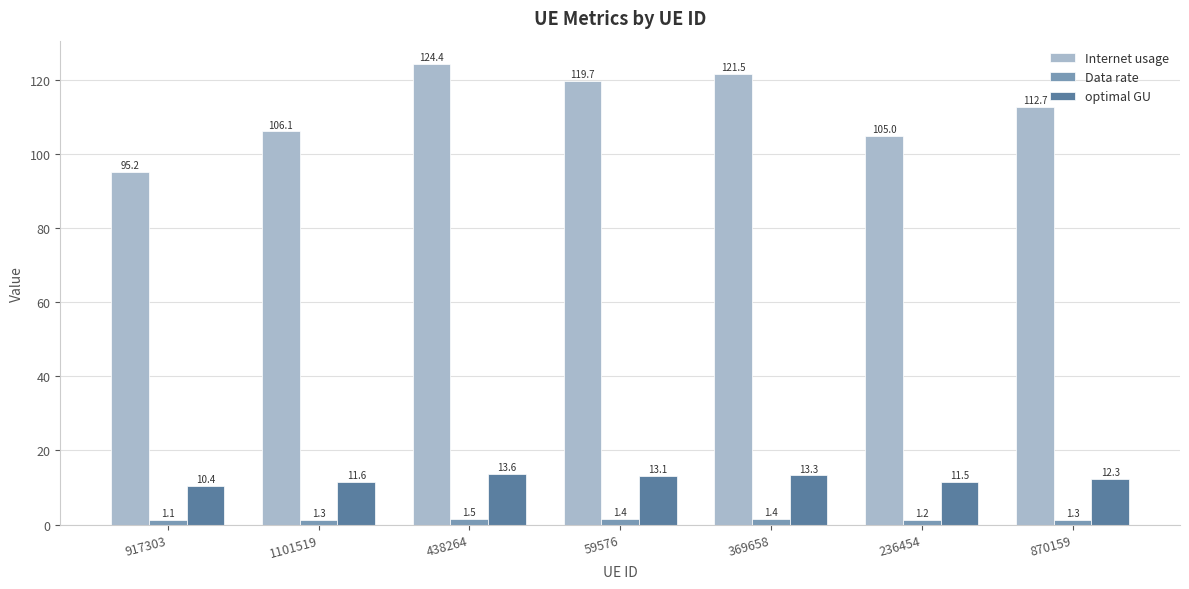

True or false: optimal GU has a value of 11.6 at 1101519.

True